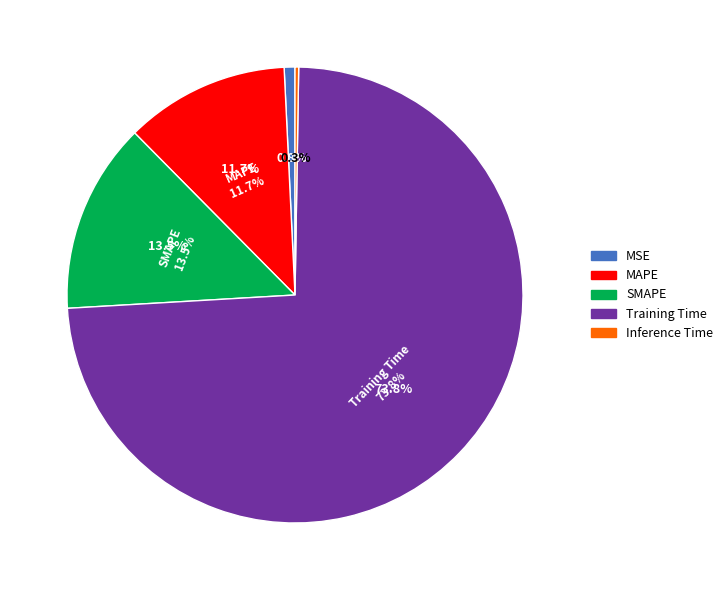

How many segments does this pie chart have?

5